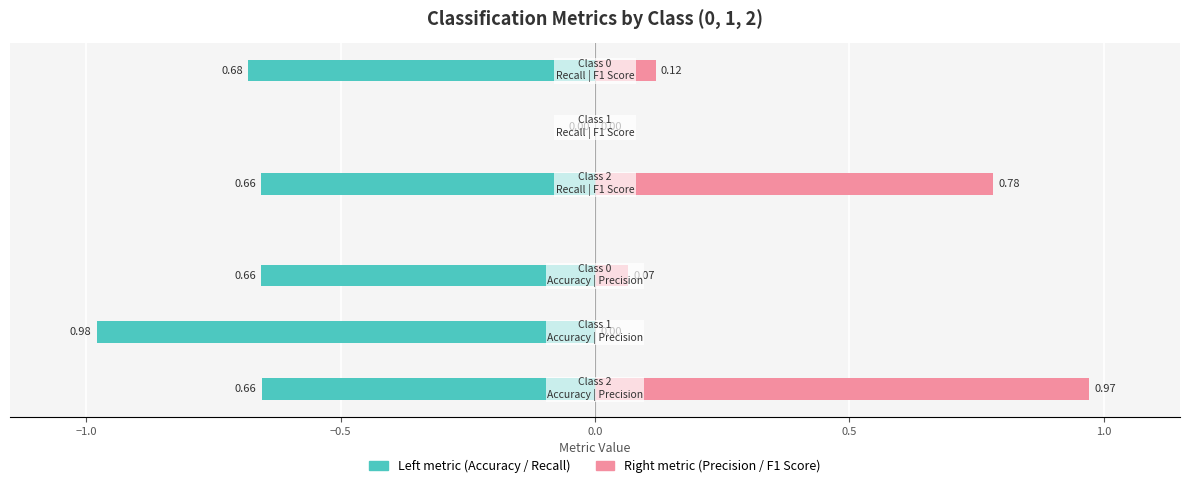

What is the difference between the maximum and minimum values in the Accuracy series?

0.3